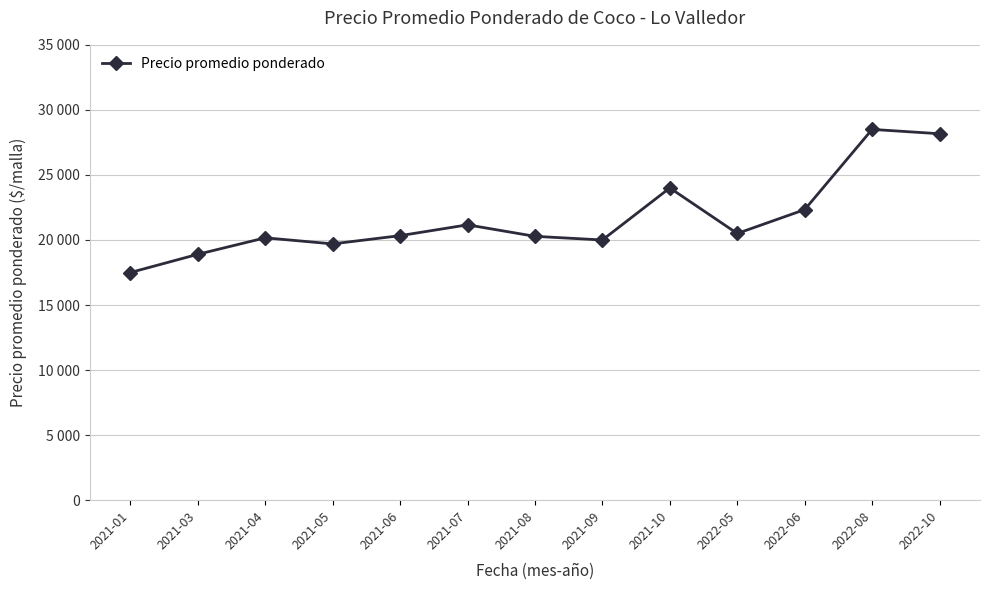

The value at 2021-03 is 18900. True or false?

True